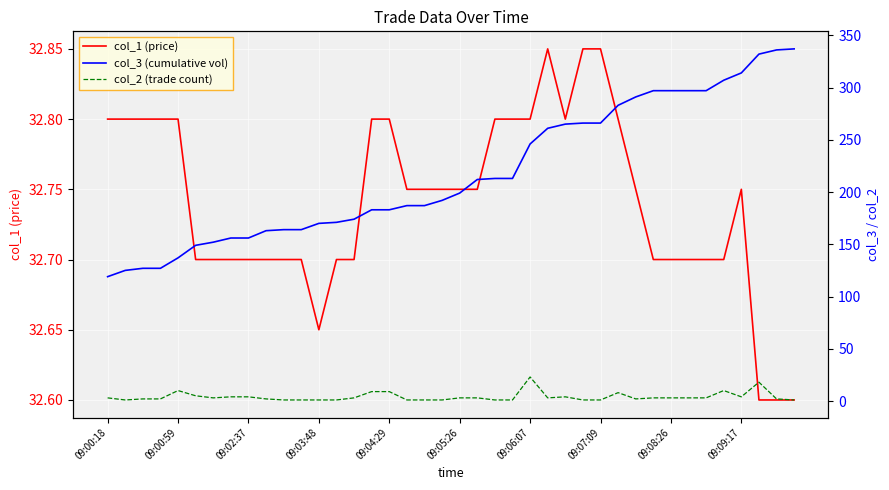

What position from the left is 09:06:07?

7